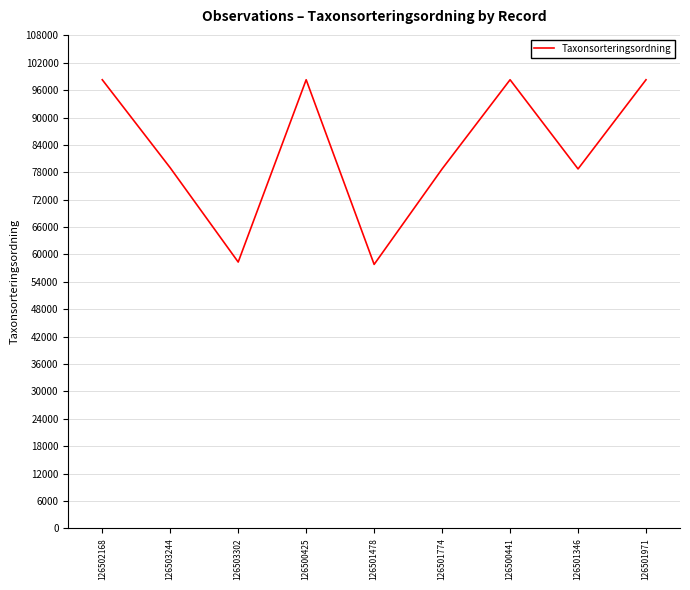

Which has a higher value, 126500441 or 126501774?

126500441